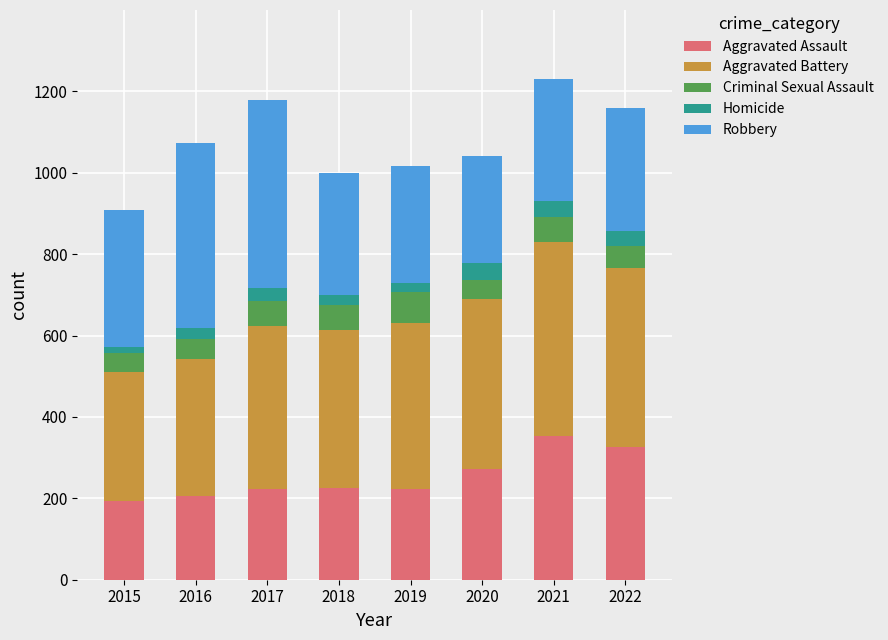

What is the total value across all series at 2022?

1160